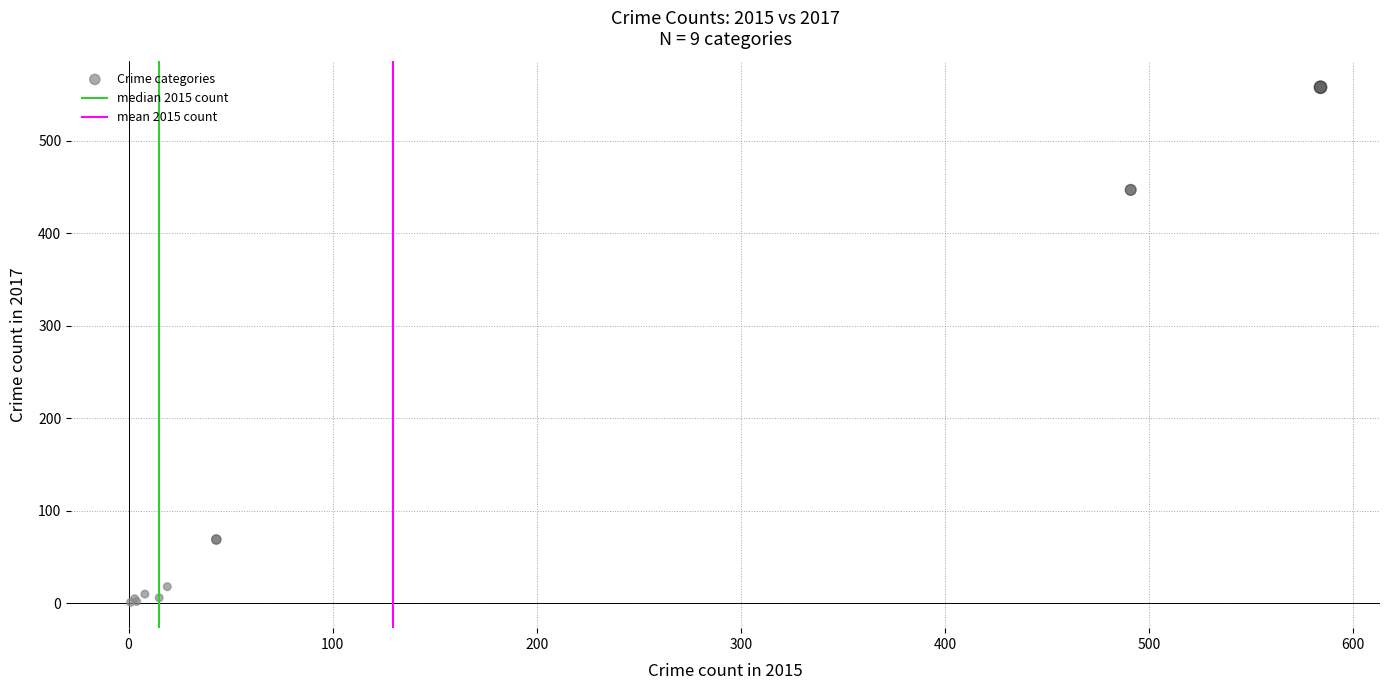

What Y value in the scatter plot is closest to 279?

447